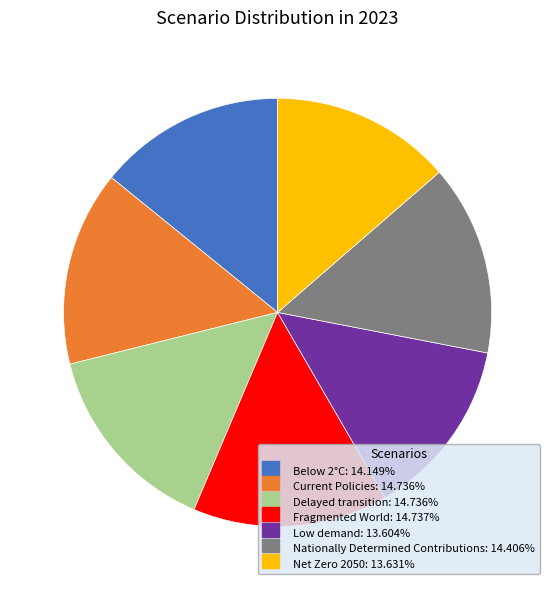

The Low demand slice represents 14% of the pie. True or false?

True